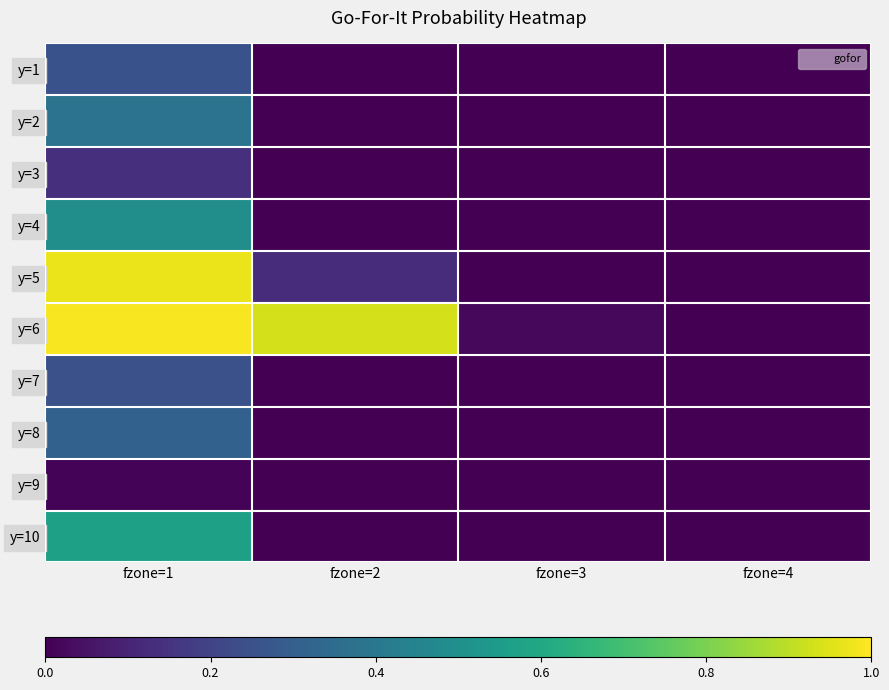

At which category does the chart reach its peak across all series?

fzone=1